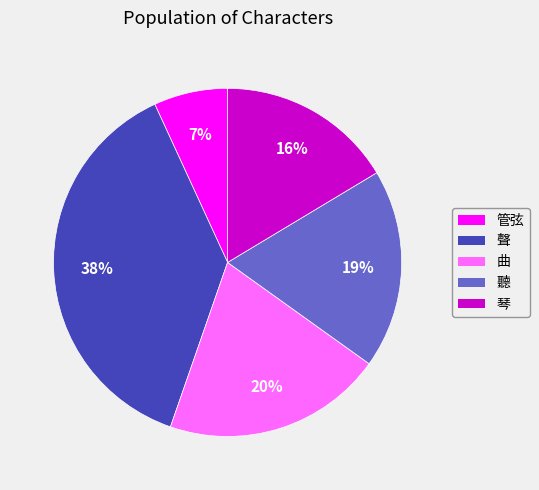

Approximately how many times larger is the value at 管弦 compared to 曲?

0.3